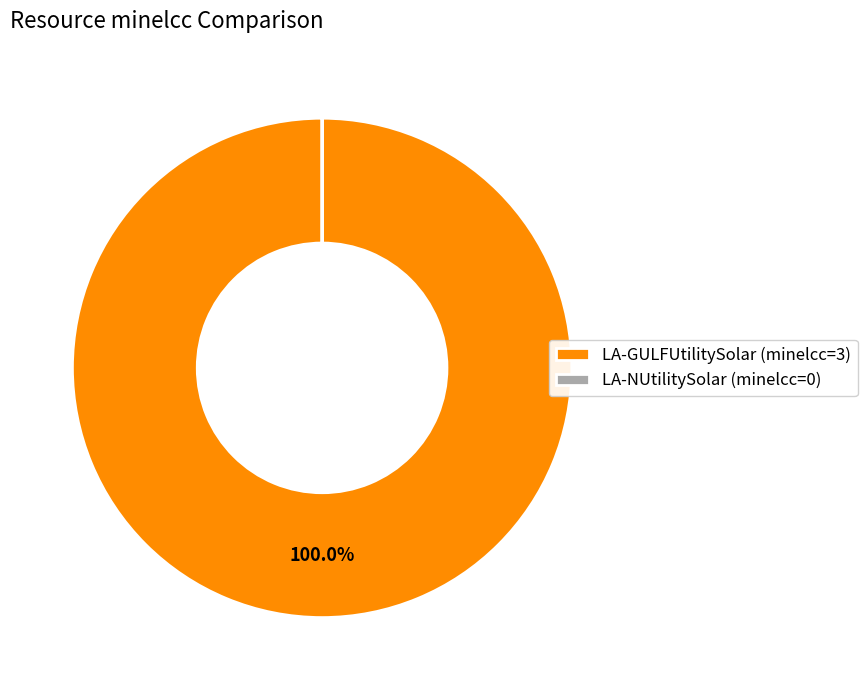

Does LA-GULFUtilitySolar (minelcc=3) represent more than half of the total?

Yes